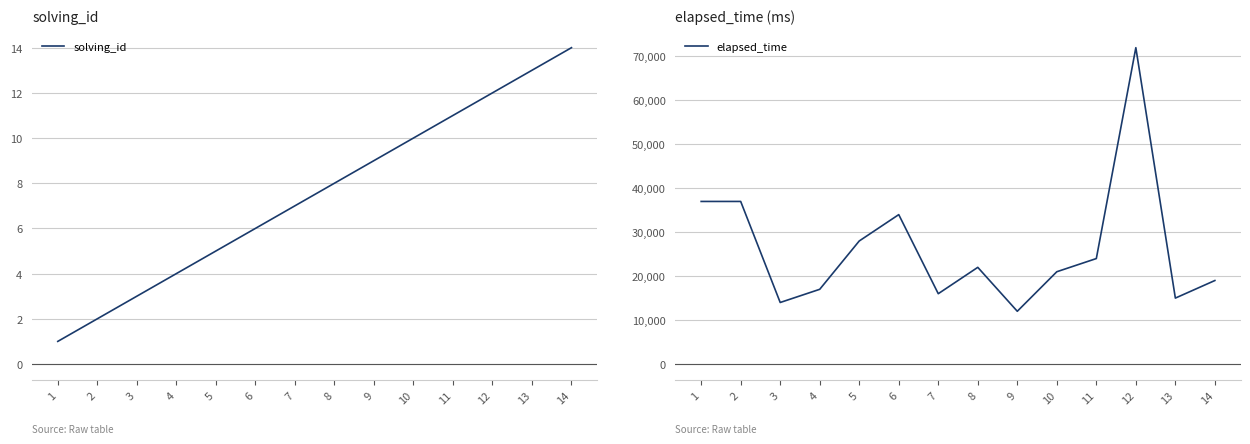

At which label does elapsed_time first exceed 22000?

1